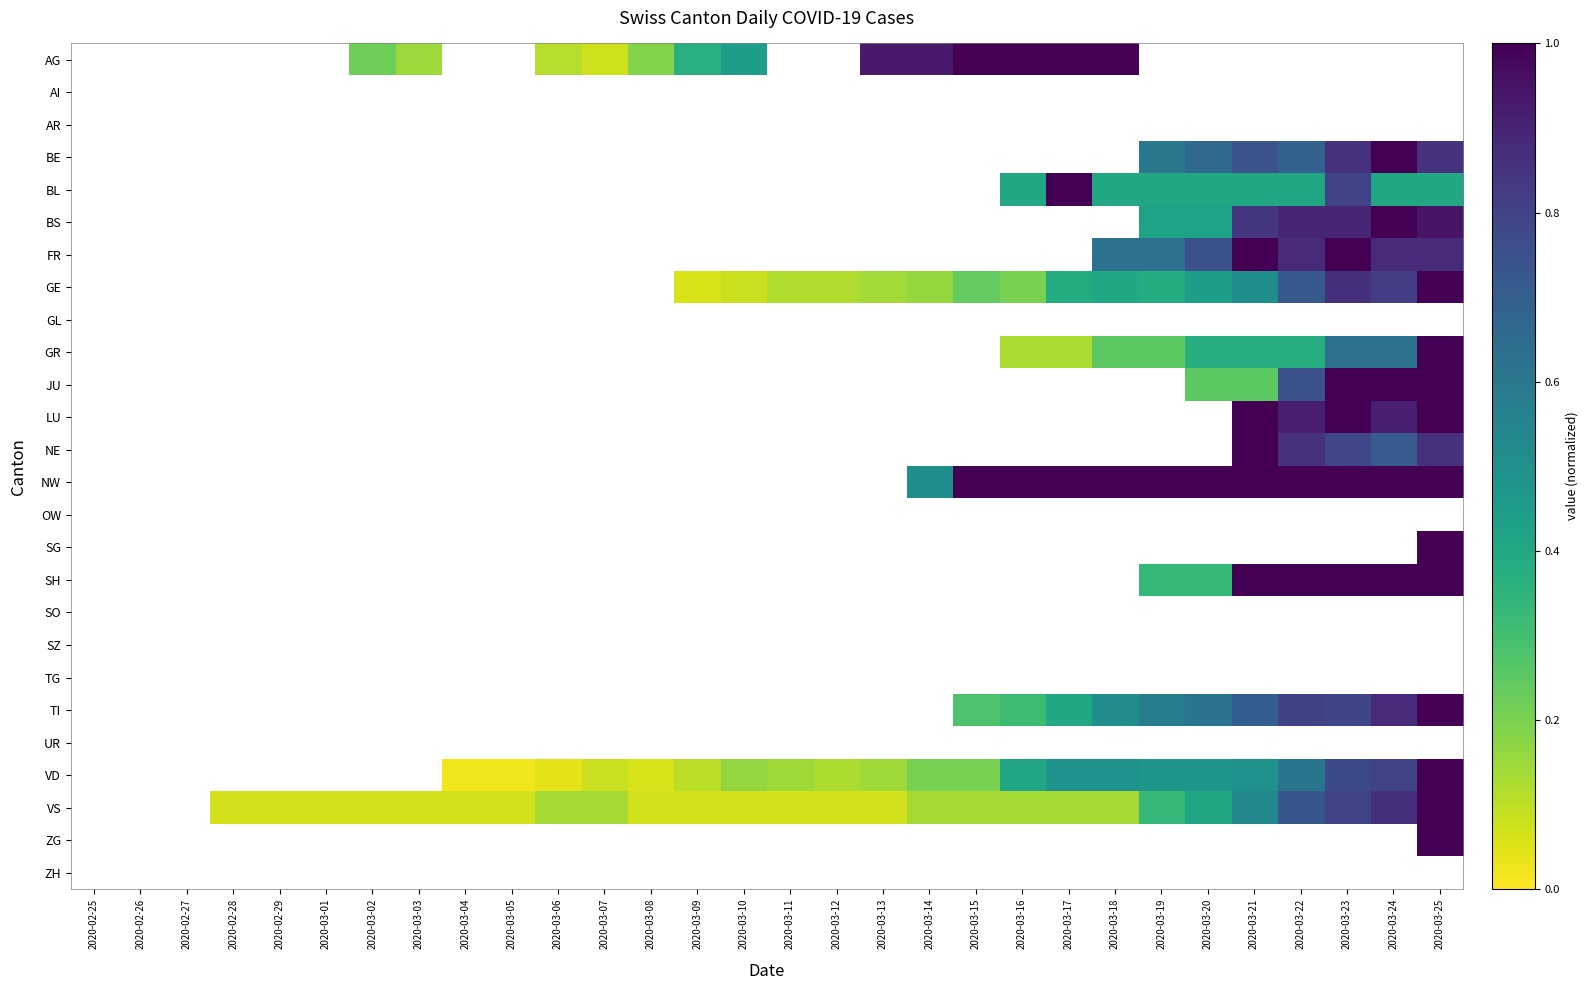

Reading left to right, extract all data points from this chart.

AG: 2020-02-25=0.0	2020-02-26=0.0	2020-02-27=0.0	2020-02-28=0.0	2020-02-29=0.0	2020-03-01=0.0	2020-03-02=0.2	2020-03-03=0.1	2020-03-04=0.0	2020-03-05=0.0	2020-03-06=0.1	2020-03-07=0.1	2020-03-08=0.2	2020-03-09=0.4	2020-03-10=0.4	2020-03-11=0.0	2020-03-12=0.0	2020-03-13=0.9	2020-03-14=0.9	2020-03-15=1.0	2020-03-16=1.0	2020-03-17=1.0	2020-03-18=1.0	2020-03-19=0.0	2020-03-20=0.0	2020-03-21=0.0	2020-03-22=0.0	2020-03-23=0.0	2020-03-24=0.0	2020-03-25=0.0
AI: 2020-02-25=0.0	2020-02-26=0.0	2020-02-27=0.0	2020-02-28=0.0	2020-02-29=0.0	2020-03-01=0.0	2020-03-02=0.0	2020-03-03=0.0	2020-03-04=0.0	2020-03-05=0.0	2020-03-06=0.0	2020-03-07=0.0	2020-03-08=0.0	2020-03-09=0.0	2020-03-10=0.0	2020-03-11=0.0	2020-03-12=0.0	2020-03-13=0.0	2020-03-14=0.0	2020-03-15=0.0	2020-03-16=0.0	2020-03-17=0.0	2020-03-18=0.0	2020-03-19=0.0	2020-03-20=0.0	2020-03-21=0.0	2020-03-22=0.0	2020-03-23=0.0	2020-03-24=0.0	2020-03-25=0.0
AR: 2020-02-25=0.0	2020-02-26=0.0	2020-02-27=0.0	2020-02-28=0.0	2020-02-29=0.0	2020-03-01=0.0	2020-03-02=0.0	2020-03-03=0.0	2020-03-04=0.0	2020-03-05=0.0	2020-03-06=0.0	2020-03-07=0.0	2020-03-08=0.0	2020-03-09=0.0	2020-03-10=0.0	2020-03-11=0.0	2020-03-12=0.0	2020-03-13=0.0	2020-03-14=0.0	2020-03-15=0.0	2020-03-16=0.0	2020-03-17=0.0	2020-03-18=0.0	2020-03-19=0.0	2020-03-20=0.0	2020-03-21=0.0	2020-03-22=0.0	2020-03-23=0.0	2020-03-24=0.0	2020-03-25=0.0
BE: 2020-02-25=0.0	2020-02-26=0.0	2020-02-27=0.0	2020-02-28=0.0	2020-02-29=0.0	2020-03-01=0.0	2020-03-02=0.0	2020-03-03=0.0	2020-03-04=0.0	2020-03-05=0.0	2020-03-06=0.0	2020-03-07=0.0	2020-03-08=0.0	2020-03-09=0.0	2020-03-10=0.0	2020-03-11=0.0	2020-03-12=0.0	2020-03-13=0.0	2020-03-14=0.0	2020-03-15=0.0	2020-03-16=0.0	2020-03-17=0.0	2020-03-18=0.0	2020-03-19=0.6	2020-03-20=0.7	2020-03-21=0.7	2020-03-22=0.7	2020-03-23=0.9	2020-03-24=1.0	2020-03-25=0.9
BL: 2020-02-25=0.0	2020-02-26=0.0	2020-02-27=0.0	2020-02-28=0.0	2020-02-29=0.0	2020-03-01=0.0	2020-03-02=0.0	2020-03-03=0.0	2020-03-04=0.0	2020-03-05=0.0	2020-03-06=0.0	2020-03-07=0.0	2020-03-08=0.0	2020-03-09=0.0	2020-03-10=0.0	2020-03-11=0.0	2020-03-12=0.0	2020-03-13=0.0	2020-03-14=0.0	2020-03-15=0.0	2020-03-16=0.4	2020-03-17=1.0	2020-03-18=0.4	2020-03-19=0.4	2020-03-20=0.4	2020-03-21=0.4	2020-03-22=0.4	2020-03-23=0.8	2020-03-24=0.4	2020-03-25=0.4
BS: 2020-02-25=0.0	2020-02-26=0.0	2020-02-27=0.0	2020-02-28=0.0	2020-02-29=0.0	2020-03-01=0.0	2020-03-02=0.0	2020-03-03=0.0	2020-03-04=0.0	2020-03-05=0.0	2020-03-06=0.0	2020-03-07=0.0	2020-03-08=0.0	2020-03-09=0.0	2020-03-10=0.0	2020-03-11=0.0	2020-03-12=0.0	2020-03-13=0.0	2020-03-14=0.0	2020-03-15=0.0	2020-03-16=0.0	2020-03-17=0.0	2020-03-18=0.0	2020-03-19=0.4	2020-03-20=0.4	2020-03-21=0.8	2020-03-22=0.9	2020-03-23=0.9	2020-03-24=1.0	2020-03-25=0.9
FR: 2020-02-25=0.0	2020-02-26=0.0	2020-02-27=0.0	2020-02-28=0.0	2020-02-29=0.0	2020-03-01=0.0	2020-03-02=0.0	2020-03-03=0.0	2020-03-04=0.0	2020-03-05=0.0	2020-03-06=0.0	2020-03-07=0.0	2020-03-08=0.0	2020-03-09=0.0	2020-03-10=0.0	2020-03-11=0.0	2020-03-12=0.0	2020-03-13=0.0	2020-03-14=0.0	2020-03-15=0.0	2020-03-16=0.0	2020-03-17=0.0	2020-03-18=0.6	2020-03-19=0.6	2020-03-20=0.8	2020-03-21=1.0	2020-03-22=0.9	2020-03-23=1.0	2020-03-24=0.9	2020-03-25=0.9
GE: 2020-02-25=0.0	2020-02-26=0.0	2020-02-27=0.0	2020-02-28=0.0	2020-02-29=0.0	2020-03-01=0.0	2020-03-02=0.0	2020-03-03=0.0	2020-03-04=0.0	2020-03-05=0.0	2020-03-06=0.0	2020-03-07=0.0	2020-03-08=0.0	2020-03-09=0.1	2020-03-10=0.1	2020-03-11=0.1	2020-03-12=0.1	2020-03-13=0.1	2020-03-14=0.2	2020-03-15=0.2	2020-03-16=0.2	2020-03-17=0.4	2020-03-18=0.4	2020-03-19=0.4	2020-03-20=0.4	2020-03-21=0.5	2020-03-22=0.7	2020-03-23=0.9	2020-03-24=0.8	2020-03-25=1.0
GL: 2020-02-25=0.0	2020-02-26=0.0	2020-02-27=0.0	2020-02-28=0.0	2020-02-29=0.0	2020-03-01=0.0	2020-03-02=0.0	2020-03-03=0.0	2020-03-04=0.0	2020-03-05=0.0	2020-03-06=0.0	2020-03-07=0.0	2020-03-08=0.0	2020-03-09=0.0	2020-03-10=0.0	2020-03-11=0.0	2020-03-12=0.0	2020-03-13=0.0	2020-03-14=0.0	2020-03-15=0.0	2020-03-16=0.0	2020-03-17=0.0	2020-03-18=0.0	2020-03-19=0.0	2020-03-20=0.0	2020-03-21=0.0	2020-03-22=0.0	2020-03-23=0.0	2020-03-24=0.0	2020-03-25=0.0
GR: 2020-02-25=0.0	2020-02-26=0.0	2020-02-27=0.0	2020-02-28=0.0	2020-02-29=0.0	2020-03-01=0.0	2020-03-02=0.0	2020-03-03=0.0	2020-03-04=0.0	2020-03-05=0.0	2020-03-06=0.0	2020-03-07=0.0	2020-03-08=0.0	2020-03-09=0.0	2020-03-10=0.0	2020-03-11=0.0	2020-03-12=0.0	2020-03-13=0.0	2020-03-14=0.0	2020-03-15=0.0	2020-03-16=0.1	2020-03-17=0.1	2020-03-18=0.2	2020-03-19=0.2	2020-03-20=0.4	2020-03-21=0.4	2020-03-22=0.4	2020-03-23=0.6	2020-03-24=0.6	2020-03-25=1.0
JU: 2020-02-25=0.0	2020-02-26=0.0	2020-02-27=0.0	2020-02-28=0.0	2020-02-29=0.0	2020-03-01=0.0	2020-03-02=0.0	2020-03-03=0.0	2020-03-04=0.0	2020-03-05=0.0	2020-03-06=0.0	2020-03-07=0.0	2020-03-08=0.0	2020-03-09=0.0	2020-03-10=0.0	2020-03-11=0.0	2020-03-12=0.0	2020-03-13=0.0	2020-03-14=0.0	2020-03-15=0.0	2020-03-16=0.0	2020-03-17=0.0	2020-03-18=0.0	2020-03-19=0.0	2020-03-20=0.2	2020-03-21=0.2	2020-03-22=0.8	2020-03-23=1.0	2020-03-24=1.0	2020-03-25=1.0
LU: 2020-02-25=0.0	2020-02-26=0.0	2020-02-27=0.0	2020-02-28=0.0	2020-02-29=0.0	2020-03-01=0.0	2020-03-02=0.0	2020-03-03=0.0	2020-03-04=0.0	2020-03-05=0.0	2020-03-06=0.0	2020-03-07=0.0	2020-03-08=0.0	2020-03-09=0.0	2020-03-10=0.0	2020-03-11=0.0	2020-03-12=0.0	2020-03-13=0.0	2020-03-14=0.0	2020-03-15=0.0	2020-03-16=0.0	2020-03-17=0.0	2020-03-18=0.0	2020-03-19=0.0	2020-03-20=0.0	2020-03-21=1.0	2020-03-22=0.9	2020-03-23=1.0	2020-03-24=0.9	2020-03-25=1.0
NE: 2020-02-25=0.0	2020-02-26=0.0	2020-02-27=0.0	2020-02-28=0.0	2020-02-29=0.0	2020-03-01=0.0	2020-03-02=0.0	2020-03-03=0.0	2020-03-04=0.0	2020-03-05=0.0	2020-03-06=0.0	2020-03-07=0.0	2020-03-08=0.0	2020-03-09=0.0	2020-03-10=0.0	2020-03-11=0.0	2020-03-12=0.0	2020-03-13=0.0	2020-03-14=0.0	2020-03-15=0.0	2020-03-16=0.0	2020-03-17=0.0	2020-03-18=0.0	2020-03-19=0.0	2020-03-20=0.0	2020-03-21=1.0	2020-03-22=0.9	2020-03-23=0.8	2020-03-24=0.7	2020-03-25=0.9
NW: 2020-02-25=0.0	2020-02-26=0.0	2020-02-27=0.0	2020-02-28=0.0	2020-02-29=0.0	2020-03-01=0.0	2020-03-02=0.0	2020-03-03=0.0	2020-03-04=0.0	2020-03-05=0.0	2020-03-06=0.0	2020-03-07=0.0	2020-03-08=0.0	2020-03-09=0.0	2020-03-10=0.0	2020-03-11=0.0	2020-03-12=0.0	2020-03-13=0.0	2020-03-14=0.5	2020-03-15=1.0	2020-03-16=1.0	2020-03-17=1.0	2020-03-18=1.0	2020-03-19=1.0	2020-03-20=1.0	2020-03-21=1.0	2020-03-22=1.0	2020-03-23=1.0	2020-03-24=1.0	2020-03-25=1.0
OW: 2020-02-25=0.0	2020-02-26=0.0	2020-02-27=0.0	2020-02-28=0.0	2020-02-29=0.0	2020-03-01=0.0	2020-03-02=0.0	2020-03-03=0.0	2020-03-04=0.0	2020-03-05=0.0	2020-03-06=0.0	2020-03-07=0.0	2020-03-08=0.0	2020-03-09=0.0	2020-03-10=0.0	2020-03-11=0.0	2020-03-12=0.0	2020-03-13=0.0	2020-03-14=0.0	2020-03-15=0.0	2020-03-16=0.0	2020-03-17=0.0	2020-03-18=0.0	2020-03-19=0.0	2020-03-20=0.0	2020-03-21=0.0	2020-03-22=0.0	2020-03-23=0.0	2020-03-24=0.0	2020-03-25=0.0
SG: 2020-02-25=0.0	2020-02-26=0.0	2020-02-27=0.0	2020-02-28=0.0	2020-02-29=0.0	2020-03-01=0.0	2020-03-02=0.0	2020-03-03=0.0	2020-03-04=0.0	2020-03-05=0.0	2020-03-06=0.0	2020-03-07=0.0	2020-03-08=0.0	2020-03-09=0.0	2020-03-10=0.0	2020-03-11=0.0	2020-03-12=0.0	2020-03-13=0.0	2020-03-14=0.0	2020-03-15=0.0	2020-03-16=0.0	2020-03-17=0.0	2020-03-18=0.0	2020-03-19=0.0	2020-03-20=0.0	2020-03-21=0.0	2020-03-22=0.0	2020-03-23=0.0	2020-03-24=0.0	2020-03-25=1.0
SH: 2020-02-25=0.0	2020-02-26=0.0	2020-02-27=0.0	2020-02-28=0.0	2020-02-29=0.0	2020-03-01=0.0	2020-03-02=0.0	2020-03-03=0.0	2020-03-04=0.0	2020-03-05=0.0	2020-03-06=0.0	2020-03-07=0.0	2020-03-08=0.0	2020-03-09=0.0	2020-03-10=0.0	2020-03-11=0.0	2020-03-12=0.0	2020-03-13=0.0	2020-03-14=0.0	2020-03-15=0.0	2020-03-16=0.0	2020-03-17=0.0	2020-03-18=0.0	2020-03-19=0.3	2020-03-20=0.3	2020-03-21=1.0	2020-03-22=1.0	2020-03-23=1.0	2020-03-24=1.0	2020-03-25=1.0
SO: 2020-02-25=0.0	2020-02-26=0.0	2020-02-27=0.0	2020-02-28=0.0	2020-02-29=0.0	2020-03-01=0.0	2020-03-02=0.0	2020-03-03=0.0	2020-03-04=0.0	2020-03-05=0.0	2020-03-06=0.0	2020-03-07=0.0	2020-03-08=0.0	2020-03-09=0.0	2020-03-10=0.0	2020-03-11=0.0	2020-03-12=0.0	2020-03-13=0.0	2020-03-14=0.0	2020-03-15=0.0	2020-03-16=0.0	2020-03-17=0.0	2020-03-18=0.0	2020-03-19=0.0	2020-03-20=0.0	2020-03-21=0.0	2020-03-22=0.0	2020-03-23=0.0	2020-03-24=0.0	2020-03-25=0.0
SZ: 2020-02-25=0.0	2020-02-26=0.0	2020-02-27=0.0	2020-02-28=0.0	2020-02-29=0.0	2020-03-01=0.0	2020-03-02=0.0	2020-03-03=0.0	2020-03-04=0.0	2020-03-05=0.0	2020-03-06=0.0	2020-03-07=0.0	2020-03-08=0.0	2020-03-09=0.0	2020-03-10=0.0	2020-03-11=0.0	2020-03-12=0.0	2020-03-13=0.0	2020-03-14=0.0	2020-03-15=0.0	2020-03-16=0.0	2020-03-17=0.0	2020-03-18=0.0	2020-03-19=0.0	2020-03-20=0.0	2020-03-21=0.0	2020-03-22=0.0	2020-03-23=0.0	2020-03-24=0.0	2020-03-25=0.0
TG: 2020-02-25=0.0	2020-02-26=0.0	2020-02-27=0.0	2020-02-28=0.0	2020-02-29=0.0	2020-03-01=0.0	2020-03-02=0.0	2020-03-03=0.0	2020-03-04=0.0	2020-03-05=0.0	2020-03-06=0.0	2020-03-07=0.0	2020-03-08=0.0	2020-03-09=0.0	2020-03-10=0.0	2020-03-11=0.0	2020-03-12=0.0	2020-03-13=0.0	2020-03-14=0.0	2020-03-15=0.0	2020-03-16=0.0	2020-03-17=0.0	2020-03-18=0.0	2020-03-19=0.0	2020-03-20=0.0	2020-03-21=0.0	2020-03-22=0.0	2020-03-23=0.0	2020-03-24=0.0	2020-03-25=0.0
TI: 2020-02-25=0.0	2020-02-26=0.0	2020-02-27=0.0	2020-02-28=0.0	2020-02-29=0.0	2020-03-01=0.0	2020-03-02=0.0	2020-03-03=0.0	2020-03-04=0.0	2020-03-05=0.0	2020-03-06=0.0	2020-03-07=0.0	2020-03-08=0.0	2020-03-09=0.0	2020-03-10=0.0	2020-03-11=0.0	2020-03-12=0.0	2020-03-13=0.0	2020-03-14=0.0	2020-03-15=0.3	2020-03-16=0.3	2020-03-17=0.4	2020-03-18=0.5	2020-03-19=0.6	2020-03-20=0.6	2020-03-21=0.7	2020-03-22=0.8	2020-03-23=0.8	2020-03-24=0.9	2020-03-25=1.0
UR: 2020-02-25=0.0	2020-02-26=0.0	2020-02-27=0.0	2020-02-28=0.0	2020-02-29=0.0	2020-03-01=0.0	2020-03-02=0.0	2020-03-03=0.0	2020-03-04=0.0	2020-03-05=0.0	2020-03-06=0.0	2020-03-07=0.0	2020-03-08=0.0	2020-03-09=0.0	2020-03-10=0.0	2020-03-11=0.0	2020-03-12=0.0	2020-03-13=0.0	2020-03-14=0.0	2020-03-15=0.0	2020-03-16=0.0	2020-03-17=0.0	2020-03-18=0.0	2020-03-19=0.0	2020-03-20=0.0	2020-03-21=0.0	2020-03-22=0.0	2020-03-23=0.0	2020-03-24=0.0	2020-03-25=0.0
VD: 2020-02-25=0.0	2020-02-26=0.0	2020-02-27=0.0	2020-02-28=0.0	2020-02-29=0.0	2020-03-01=0.0	2020-03-02=0.0	2020-03-03=0.0	2020-03-04=0.0	2020-03-05=0.0	2020-03-06=0.0	2020-03-07=0.1	2020-03-08=0.1	2020-03-09=0.1	2020-03-10=0.2	2020-03-11=0.1	2020-03-12=0.1	2020-03-13=0.1	2020-03-14=0.2	2020-03-15=0.2	2020-03-16=0.4	2020-03-17=0.5	2020-03-18=0.5	2020-03-19=0.5	2020-03-20=0.5	2020-03-21=0.5	2020-03-22=0.6	2020-03-23=0.8	2020-03-24=0.8	2020-03-25=1.0
VS: 2020-02-25=0.0	2020-02-26=0.0	2020-02-27=0.0	2020-02-28=0.1	2020-02-29=0.1	2020-03-01=0.1	2020-03-02=0.1	2020-03-03=0.1	2020-03-04=0.1	2020-03-05=0.1	2020-03-06=0.1	2020-03-07=0.1	2020-03-08=0.1	2020-03-09=0.1	2020-03-10=0.1	2020-03-11=0.1	2020-03-12=0.1	2020-03-13=0.1	2020-03-14=0.1	2020-03-15=0.1	2020-03-16=0.1	2020-03-17=0.1	2020-03-18=0.1	2020-03-19=0.3	2020-03-20=0.4	2020-03-21=0.5	2020-03-22=0.7	2020-03-23=0.8	2020-03-24=0.9	2020-03-25=1.0
ZG: 2020-02-25=0.0	2020-02-26=0.0	2020-02-27=0.0	2020-02-28=0.0	2020-02-29=0.0	2020-03-01=0.0	2020-03-02=0.0	2020-03-03=0.0	2020-03-04=0.0	2020-03-05=0.0	2020-03-06=0.0	2020-03-07=0.0	2020-03-08=0.0	2020-03-09=0.0	2020-03-10=0.0	2020-03-11=0.0	2020-03-12=0.0	2020-03-13=0.0	2020-03-14=0.0	2020-03-15=0.0	2020-03-16=0.0	2020-03-17=0.0	2020-03-18=0.0	2020-03-19=0.0	2020-03-20=0.0	2020-03-21=0.0	2020-03-22=0.0	2020-03-23=0.0	2020-03-24=0.0	2020-03-25=1.0
ZH: 2020-02-25=0.0	2020-02-26=0.0	2020-02-27=0.0	2020-02-28=0.0	2020-02-29=0.0	2020-03-01=0.0	2020-03-02=0.0	2020-03-03=0.0	2020-03-04=0.0	2020-03-05=0.0	2020-03-06=0.0	2020-03-07=0.0	2020-03-08=0.0	2020-03-09=0.0	2020-03-10=0.0	2020-03-11=0.0	2020-03-12=0.0	2020-03-13=0.0	2020-03-14=0.0	2020-03-15=0.0	2020-03-16=0.0	2020-03-17=0.0	2020-03-18=0.0	2020-03-19=0.0	2020-03-20=0.0	2020-03-21=0.0	2020-03-22=0.0	2020-03-23=0.0	2020-03-24=0.0	2020-03-25=0.0